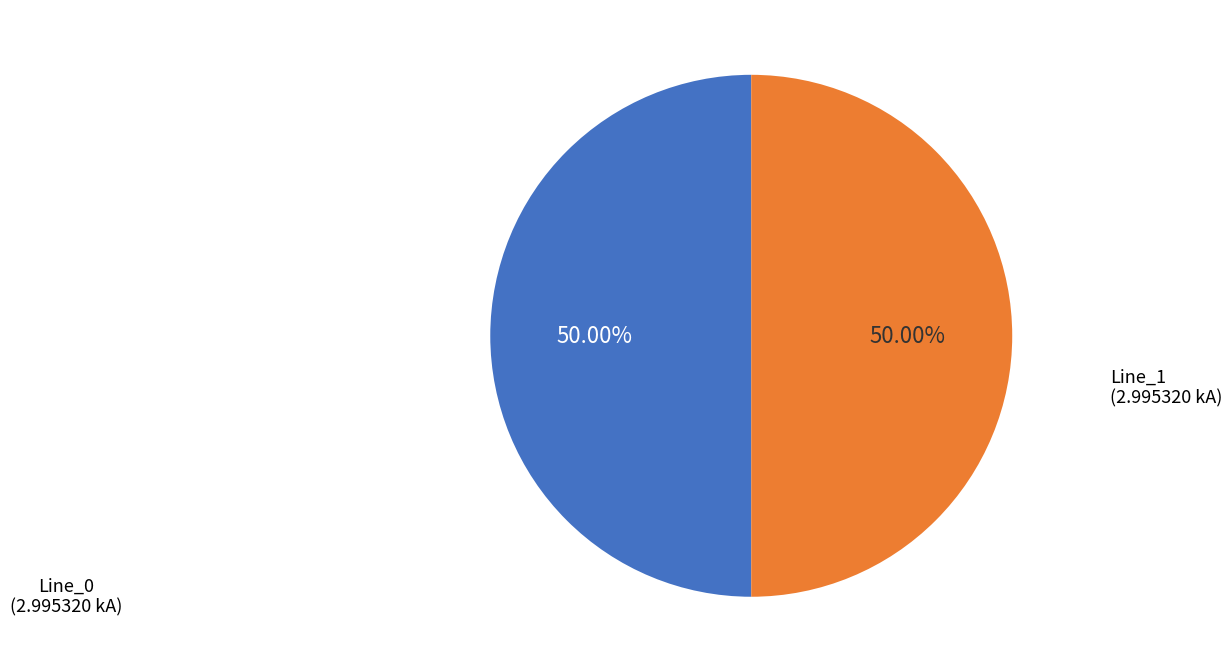

How many segments does this pie chart have?

2